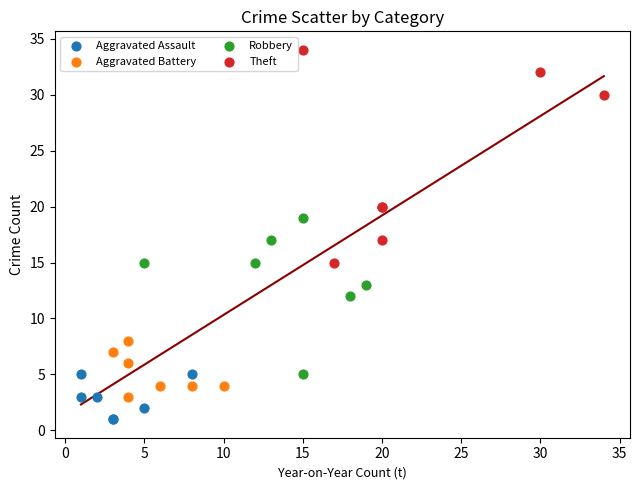

Which series contains the lowest Y value?

Aggravated Assault